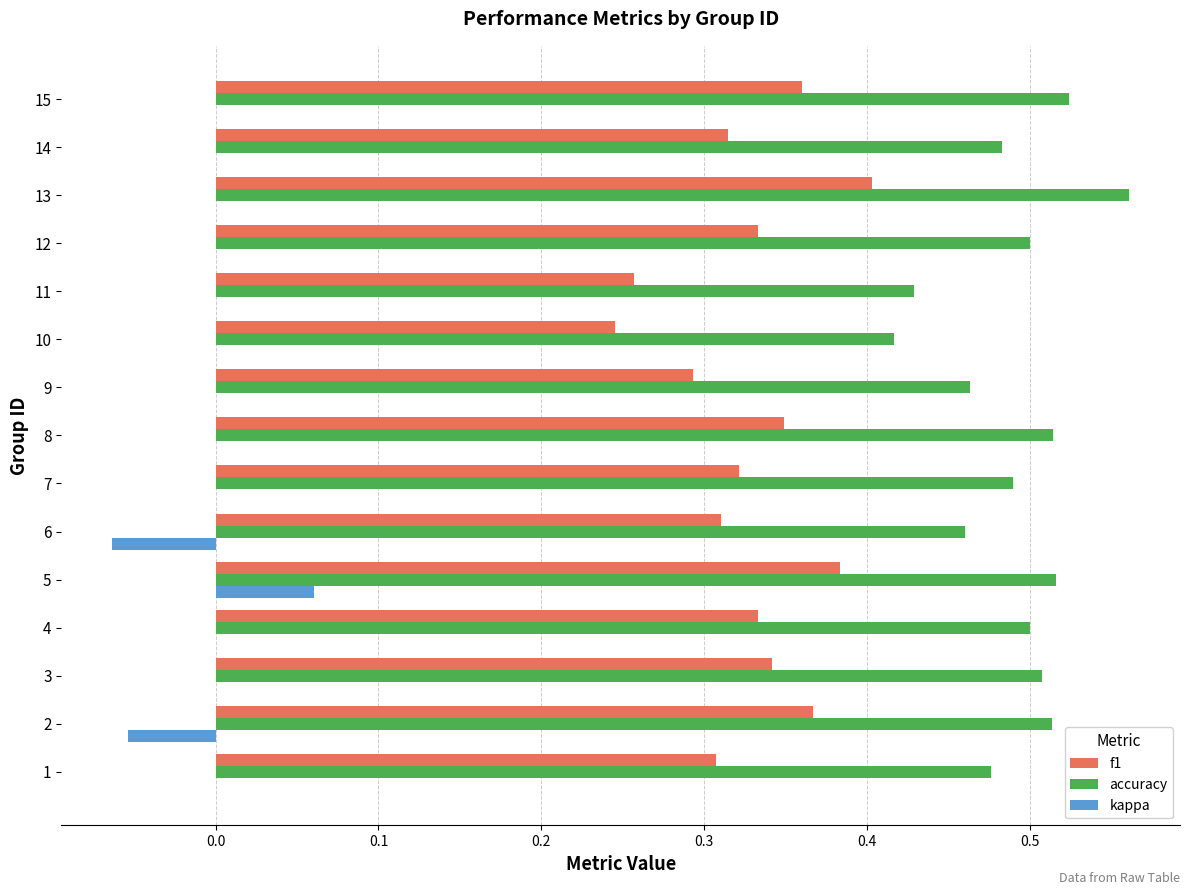

Which series has the largest total across all categories?

accuracy